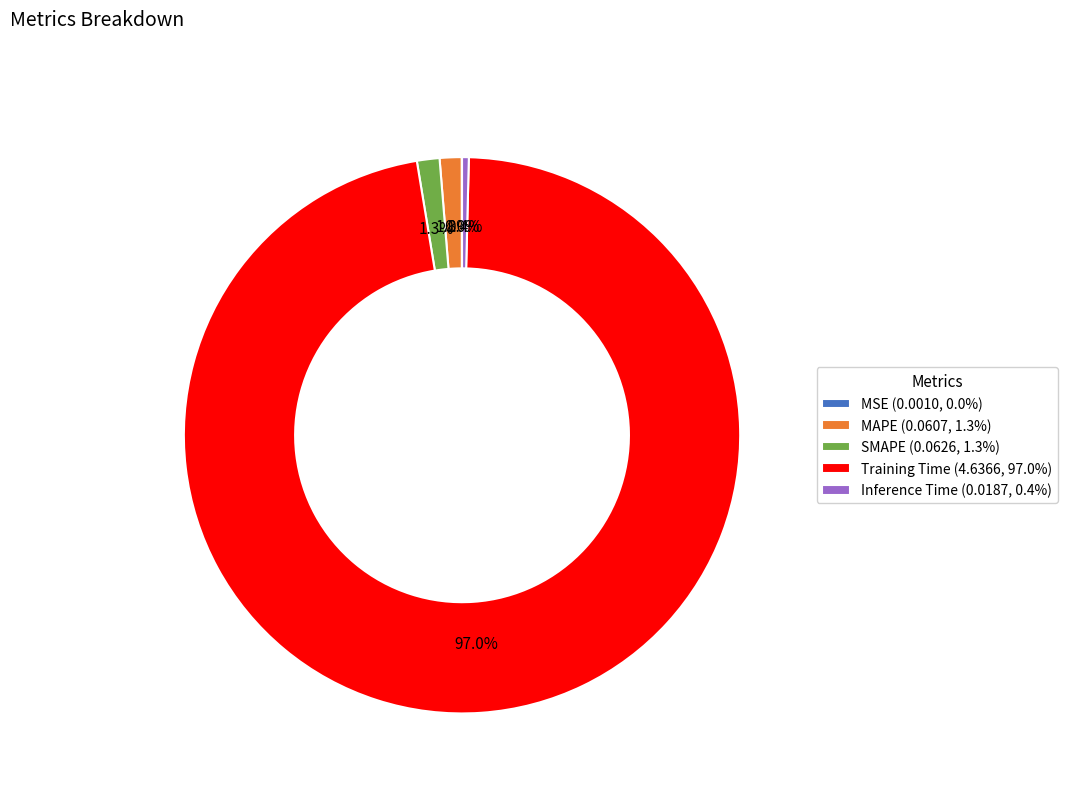

Which has a higher value, Inference Time (0.0187, 0.4%) or Training Time (4.6366, 97.0%)?

Training Time (4.6366, 97.0%)